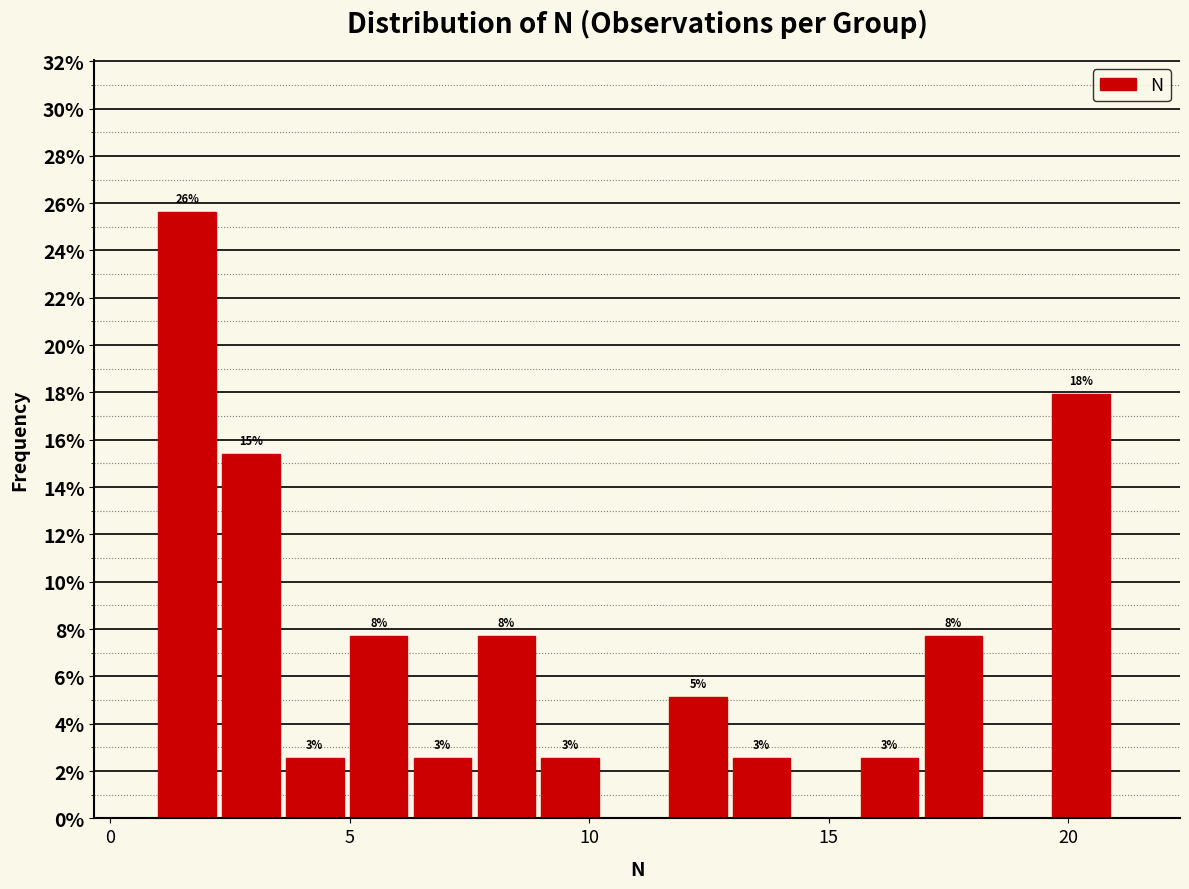

Read against the x-axis, roughly where is the centre of the tallest bar?

1.5